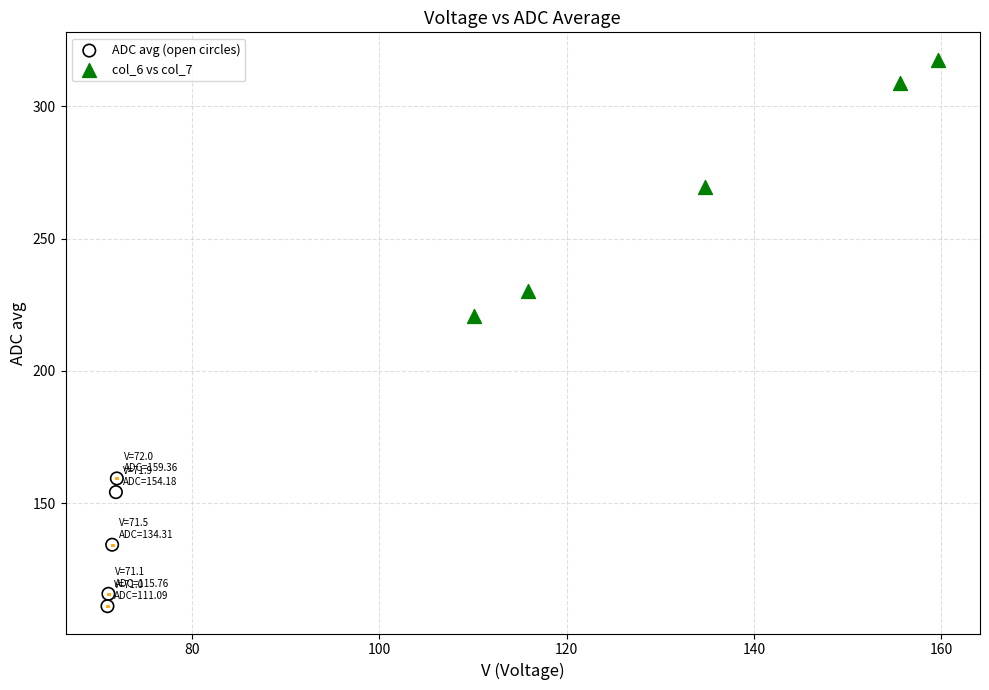

What are all the series names shown in the legend?

ADC avg (open circles), col_6 vs col_7